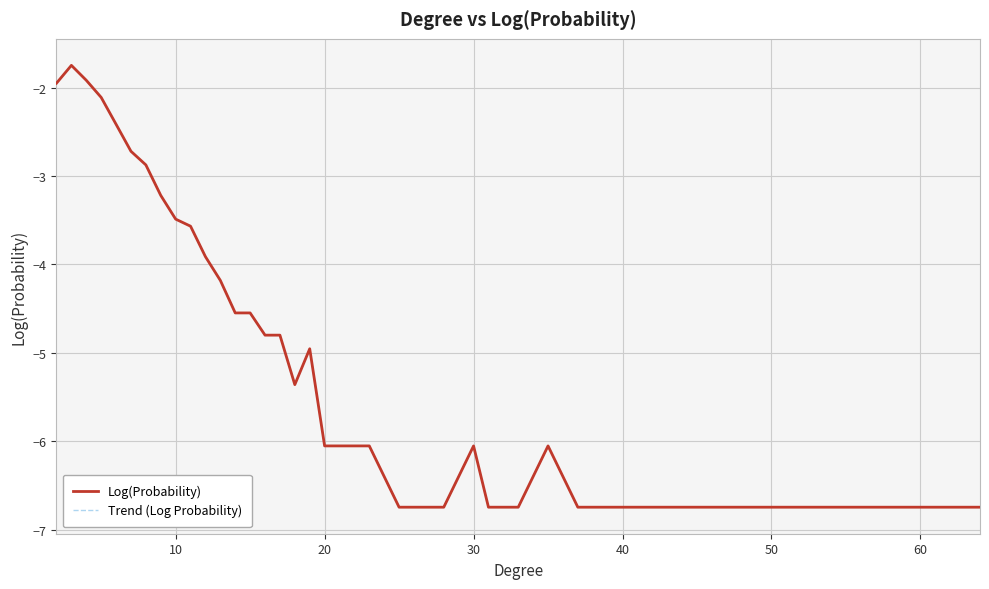

What is the difference between the maximum and minimum values in the Log(Probability) series?

5.0